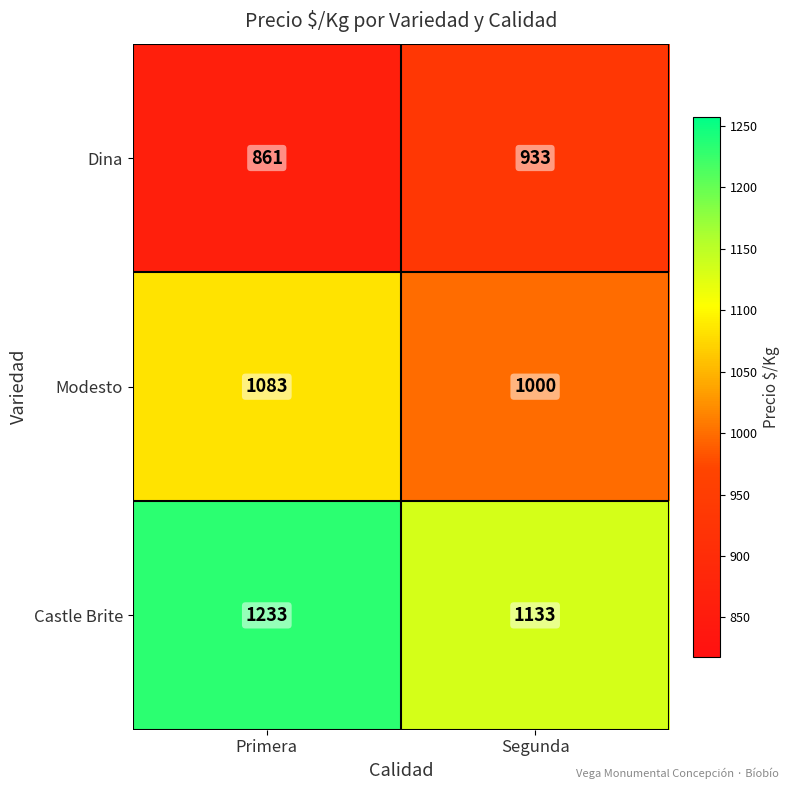

What is the difference between the Modesto values at Segunda and Primera?

83